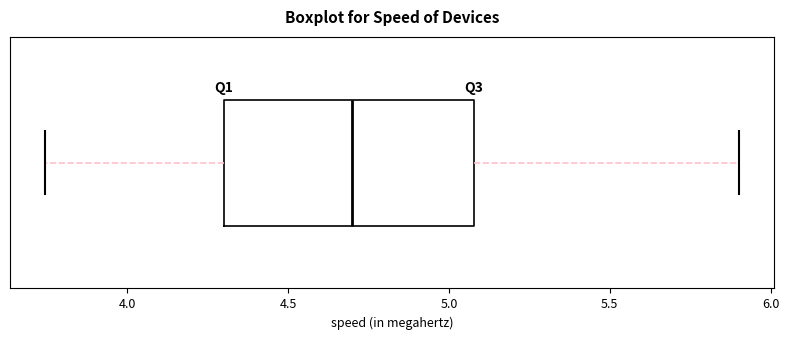

Read this box plot against the x-axis: the position of the median line, the range covered by the box, and the ends of both whiskers. The values are not printed on the chart, so give them approximately, as read against the axis.

median 4.70, box 4.30 to 5.10, whiskers 3.75 to 5.90